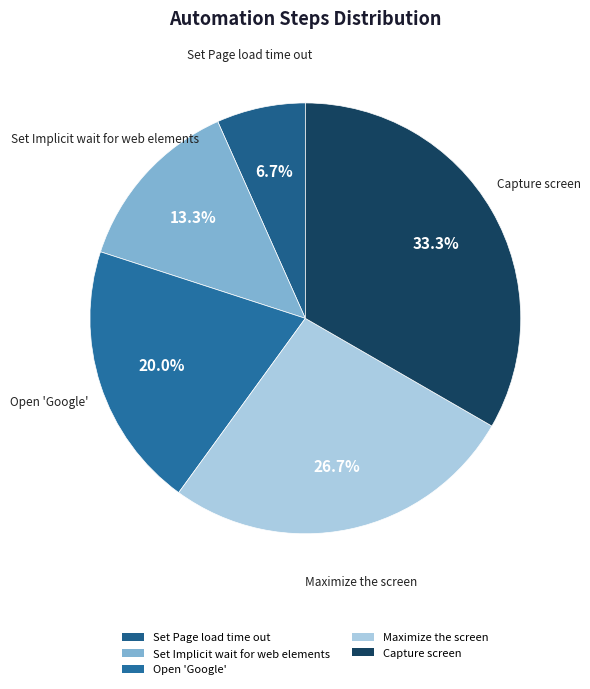

Count the number of slices in the pie.

5